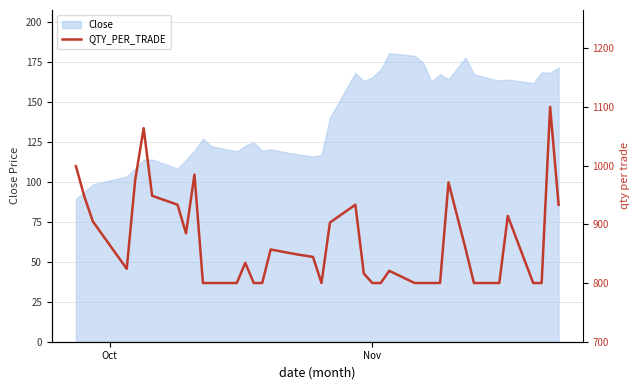

How many lines are shown in the chart?

1